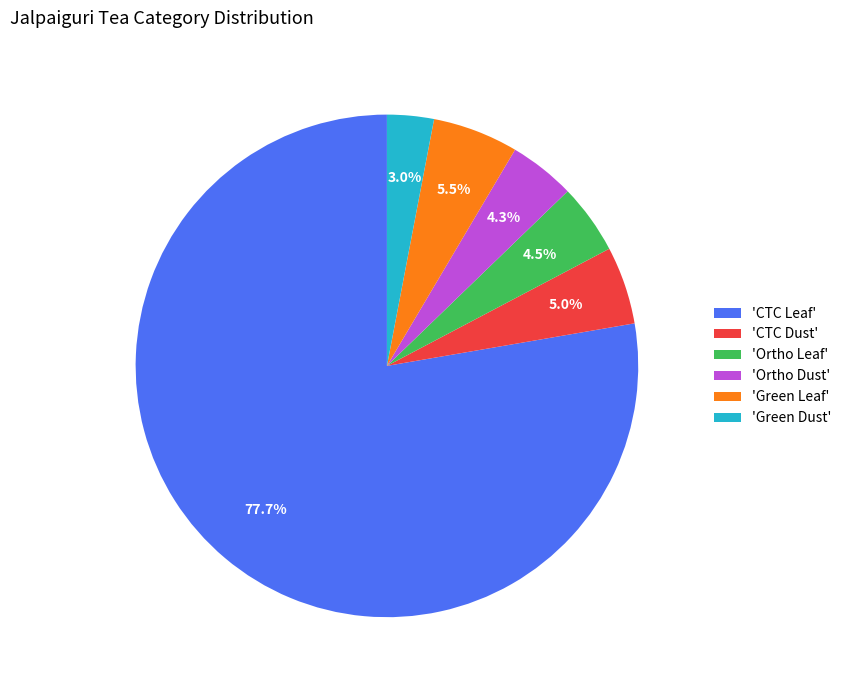

Which slice is the smallest?

'Green Dust'